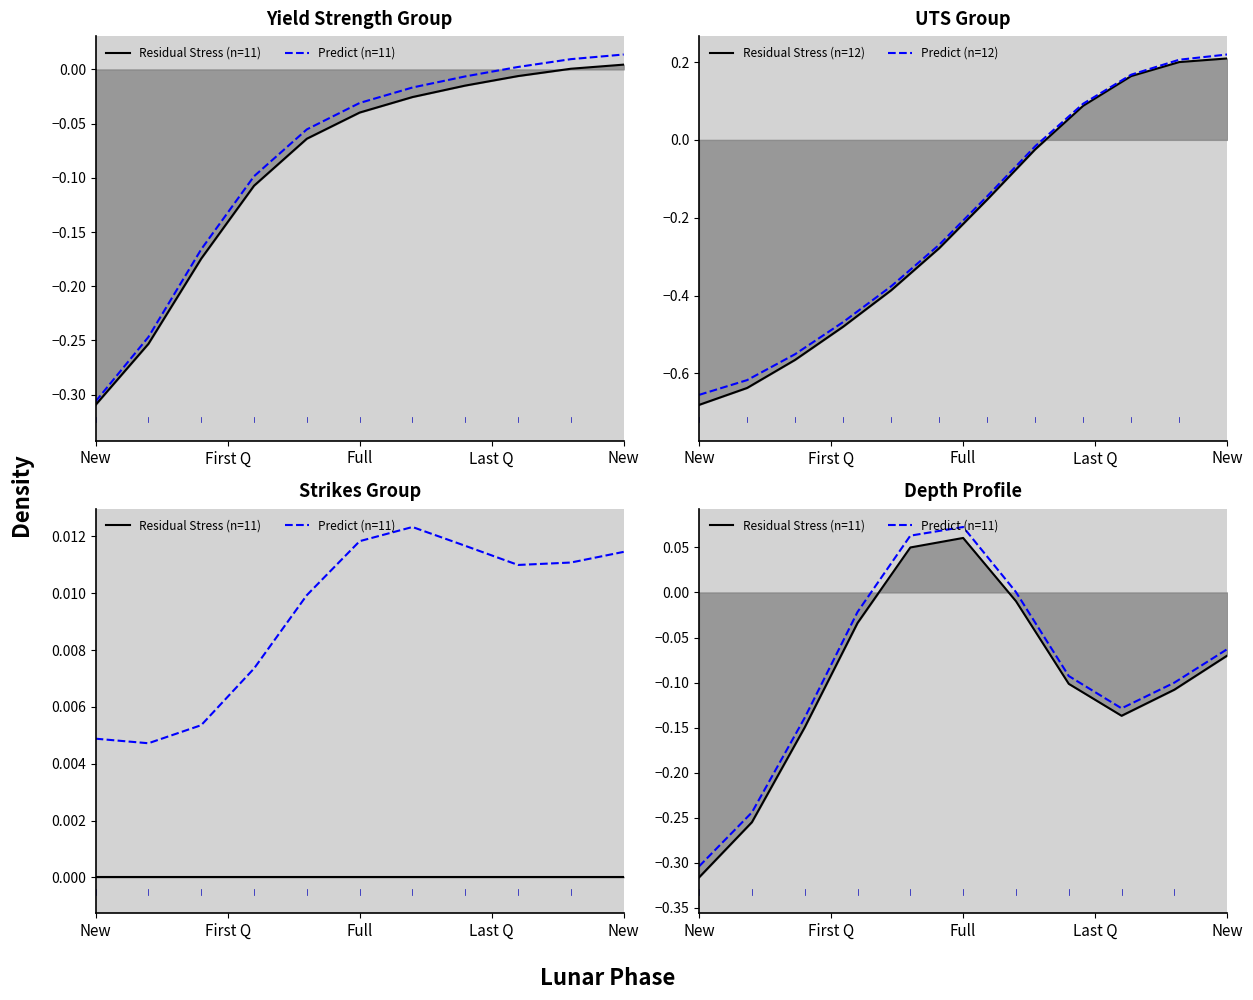

At which category does Residual Stress (line) reach its first local peak?

Full